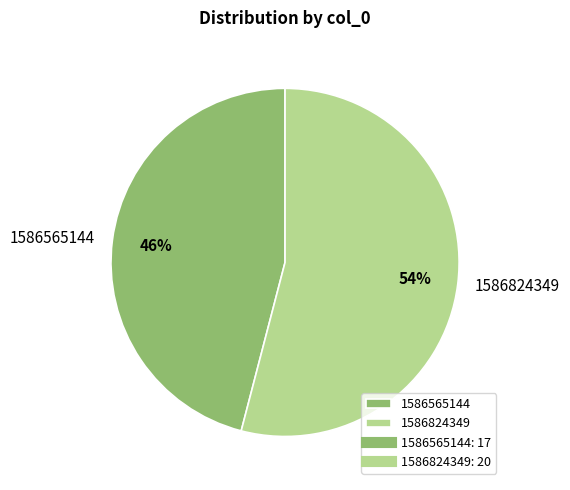

Is there a majority slice in this chart?

Yes